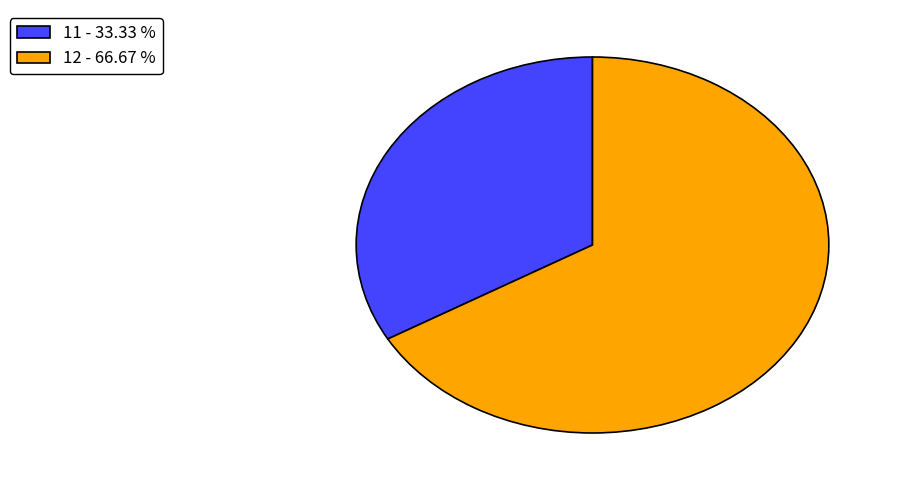

Combined, do 11 - 33.33 % and 12 - 66.67 % account for over 50%?

Yes